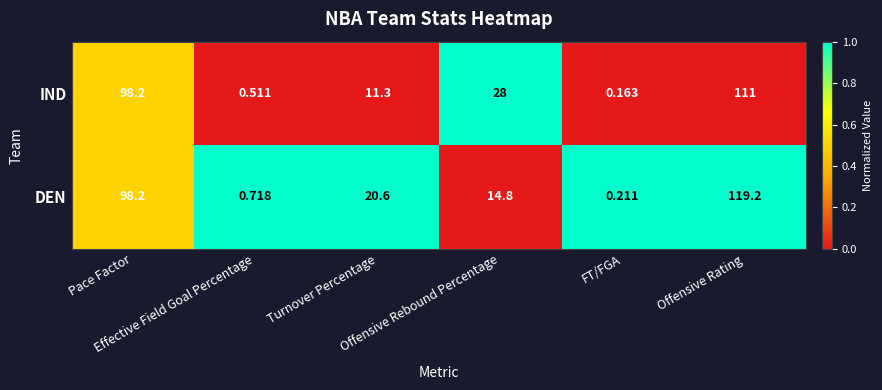

Which series has the widest spread of values?

DEN